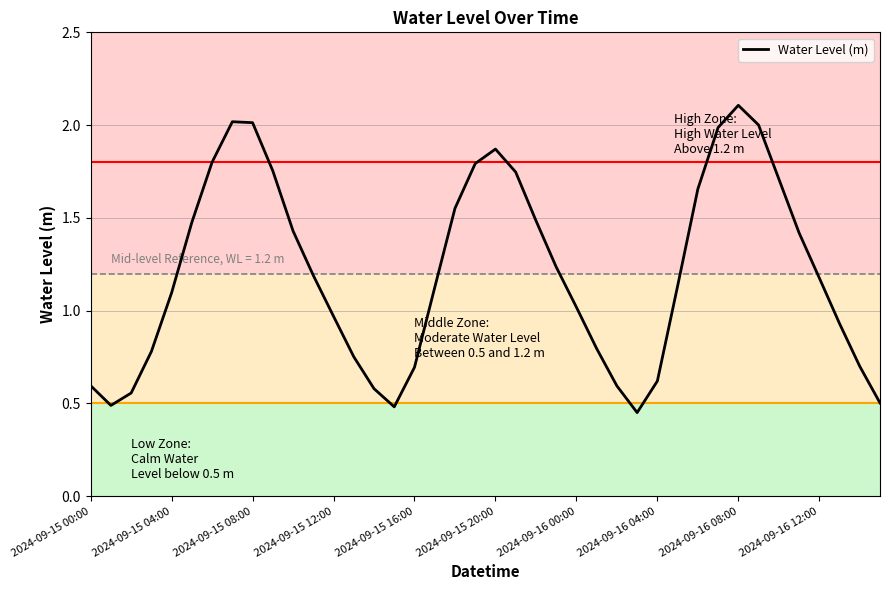

Is this an area chart (filled region under the line)?

No